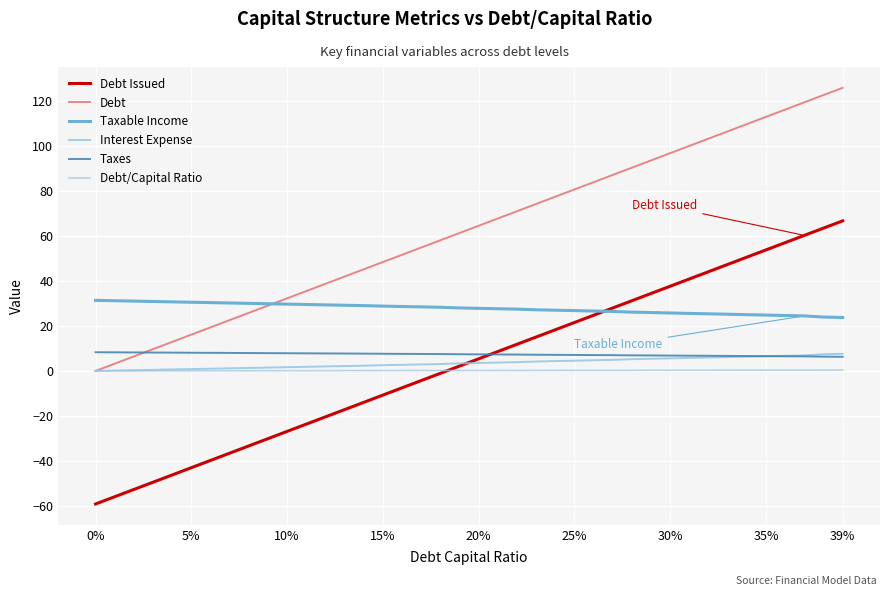

At which category is the sum across all series the highest?

39